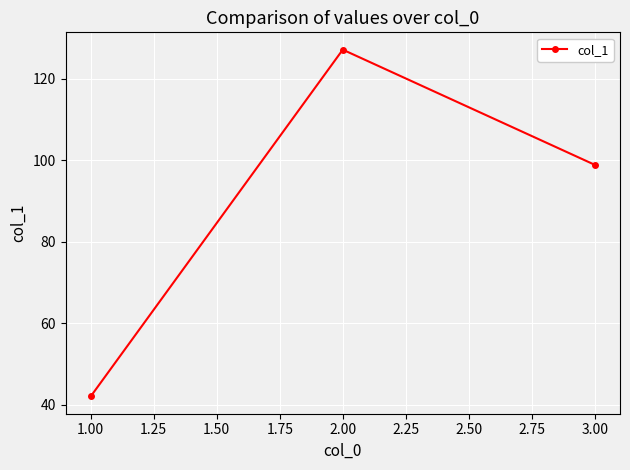

Rank the categories by value from lowest to highest.

1.00, 3.00, 2.00